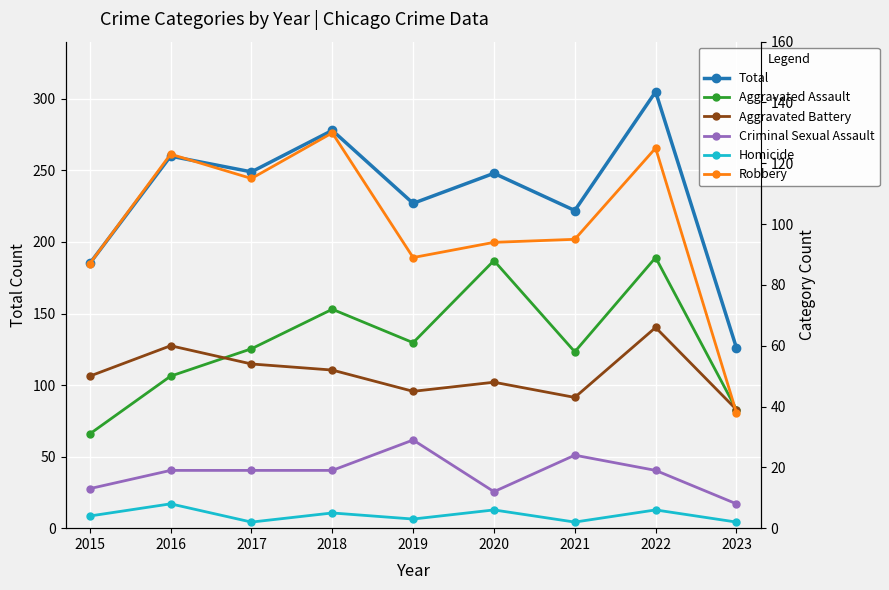

True or false: Criminal Sexual Assault has more than 1 interior local peaks.

True